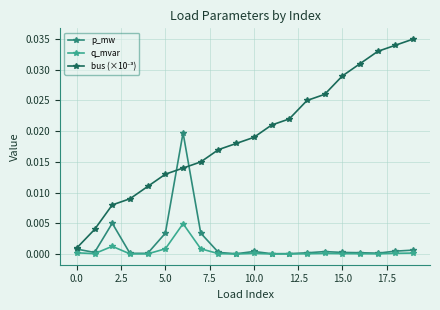

True or false: p_mw has more than 2 interior local peaks.

True